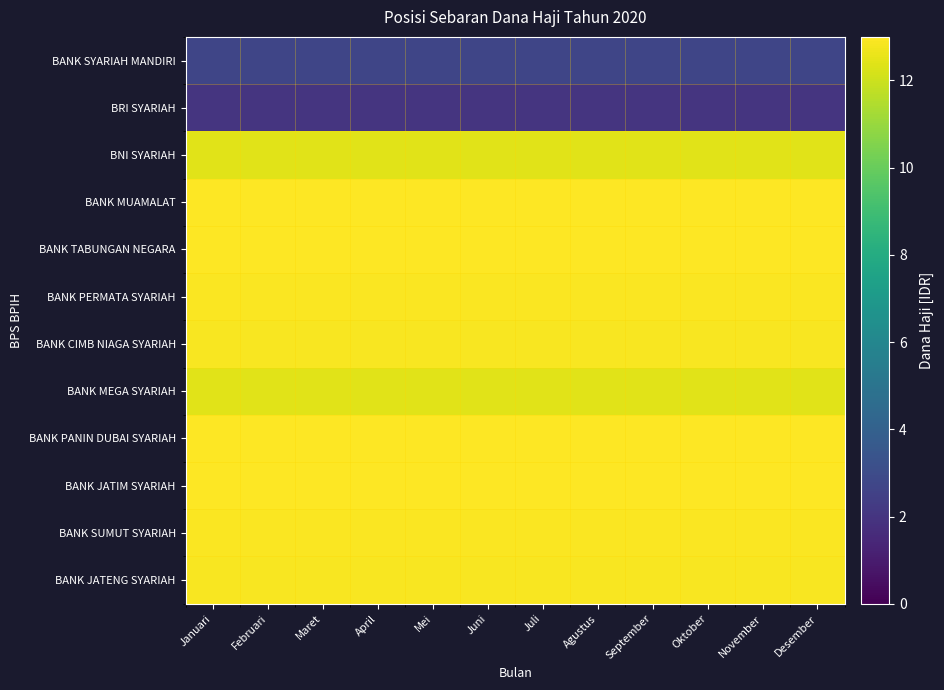

Reading left to right, what are all the values shown in this chart?

BANK SYARIAH MANDIRI: Januari=2.7	Februari=2.7	Maret=2.7	April=2.7	Mei=2.7	Juni=2.7	Juli=2.7	Agustus=2.7	September=2.7	Oktober=2.7	November=2.7	Desember=2.7
BRI SYARIAH: Januari=2.0	Februari=2.0	Maret=2.0	April=2.0	Mei=2.0	Juni=2.0	Juli=2.0	Agustus=2.0	September=2.0	Oktober=2.0	November=2.0	Desember=2.0
BNI SYARIAH: Januari=12.4	Februari=12.4	Maret=12.4	April=12.4	Mei=12.4	Juni=12.4	Juli=12.4	Agustus=12.4	September=12.4	Oktober=12.4	November=12.4	Desember=12.4
BANK MUAMALAT: Januari=13.2	Februari=13.2	Maret=13.2	April=13.2	Mei=13.2	Juni=13.2	Juli=13.2	Agustus=13.2	September=13.2	Oktober=13.2	November=13.2	Desember=13.2
BANK TABUNGAN NEGARA: Januari=13.2	Februari=13.2	Maret=13.2	April=13.2	Mei=13.2	Juni=13.2	Juli=13.2	Agustus=13.2	September=13.2	Oktober=13.2	November=13.2	Desember=13.2
BANK PERMATA SYARIAH: Januari=12.9	Februari=12.9	Maret=12.9	April=12.9	Mei=12.9	Juni=12.9	Juli=12.9	Agustus=12.9	September=12.9	Oktober=12.9	November=12.9	Desember=12.9
BANK CIMB NIAGA SYARIAH: Januari=12.9	Februari=12.9	Maret=12.9	April=12.9	Mei=12.9	Juni=12.9	Juli=12.9	Agustus=12.9	September=12.9	Oktober=12.9	November=12.9	Desember=12.9
BANK MEGA SYARIAH: Januari=12.4	Februari=12.4	Maret=12.4	April=12.4	Mei=12.4	Juni=12.4	Juli=12.4	Agustus=12.4	September=12.4	Oktober=12.4	November=12.4	Desember=12.4
BANK PANIN DUBAI SYARIAH: Januari=13.2	Februari=13.2	Maret=13.2	April=13.2	Mei=13.2	Juni=13.2	Juli=13.2	Agustus=13.2	September=13.2	Oktober=13.2	November=13.2	Desember=13.2
BANK JATIM SYARIAH: Januari=13.2	Februari=13.2	Maret=13.2	April=13.2	Mei=13.2	Juni=13.2	Juli=13.2	Agustus=13.2	September=13.2	Oktober=13.2	November=13.2	Desember=13.2
BANK SUMUT SYARIAH: Januari=12.9	Februari=12.9	Maret=12.9	April=12.9	Mei=12.9	Juni=12.9	Juli=12.9	Agustus=12.9	September=12.9	Oktober=12.9	November=12.9	Desember=12.9
BANK JATENG SYARIAH: Januari=12.9	Februari=12.9	Maret=12.9	April=12.9	Mei=12.9	Juni=12.9	Juli=12.9	Agustus=12.9	September=12.9	Oktober=12.9	November=12.9	Desember=12.9